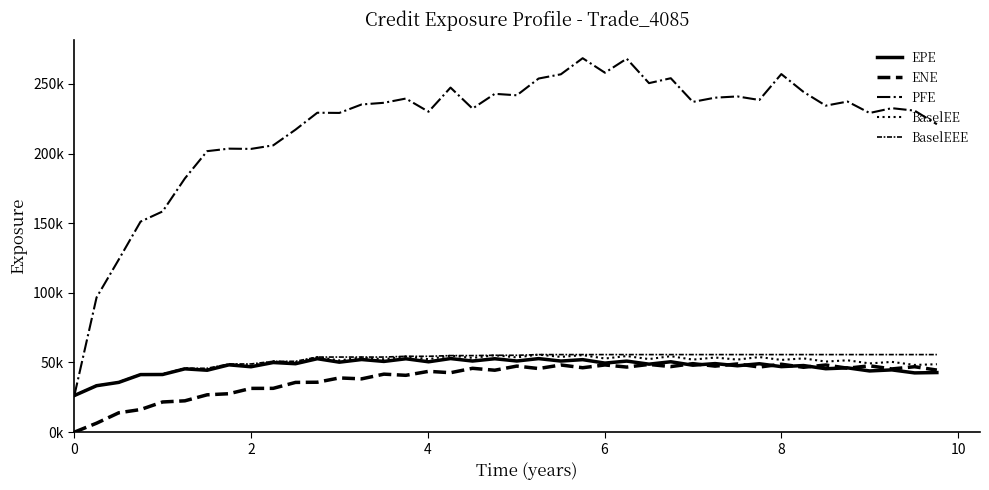

Which series has the largest range (max minus min)?

PFE